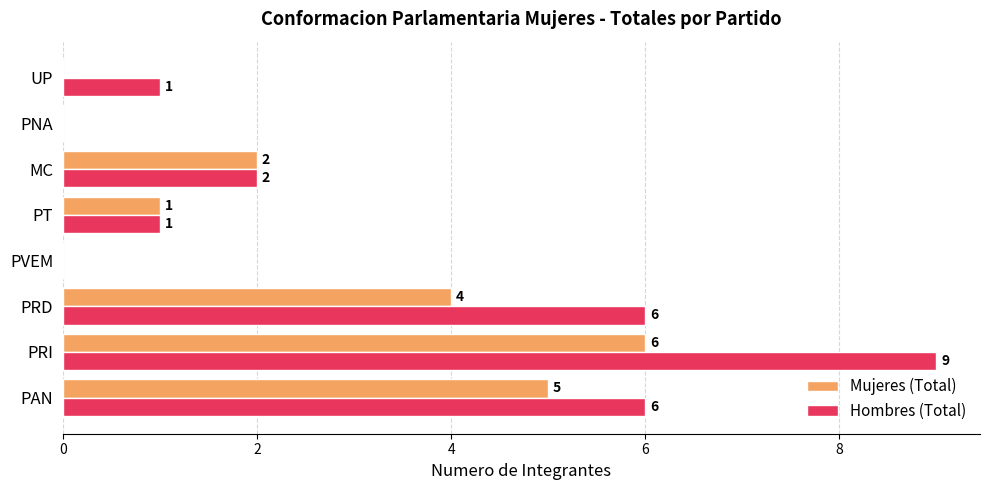

Which label corresponds to the largest value in the chart?

PRI